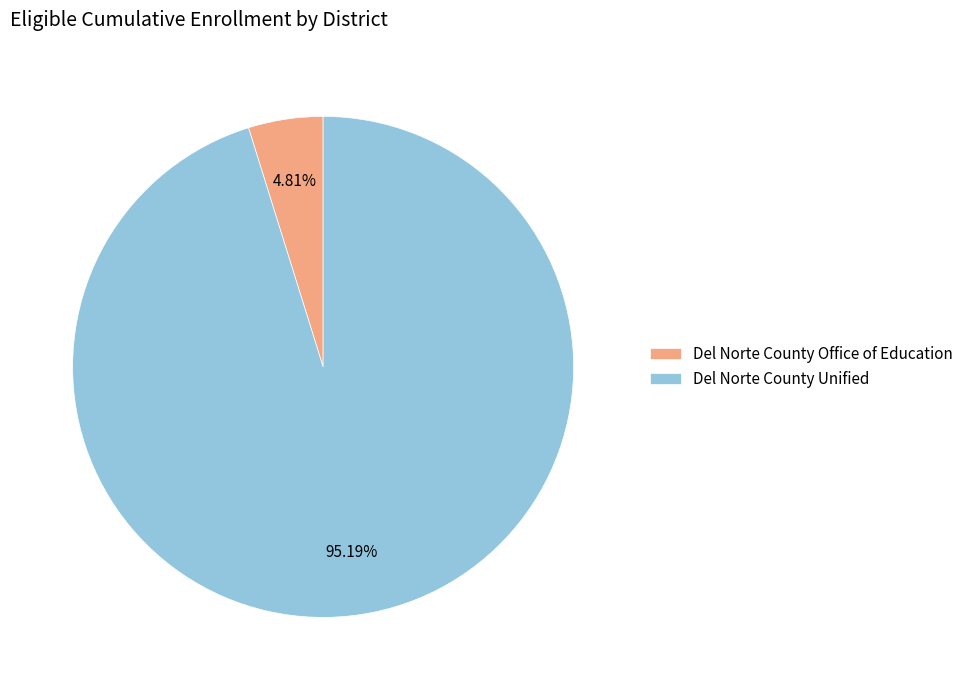

Combined, what portion of the pie is Del Norte County Unified and Del Norte County Office of Education?

100.0%